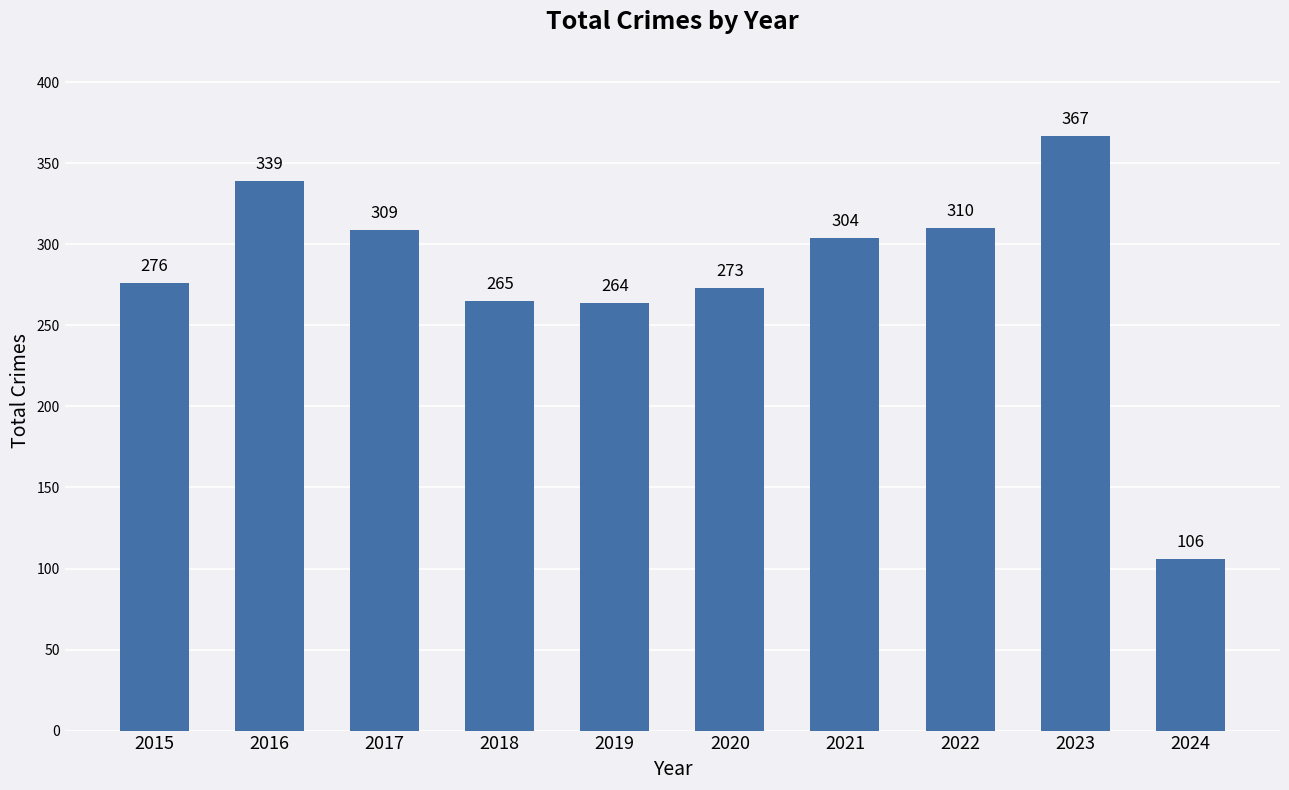

Reading left to right, transcribe all the data shown in this chart.

276	339	309	265	264	273	304	310	367	106